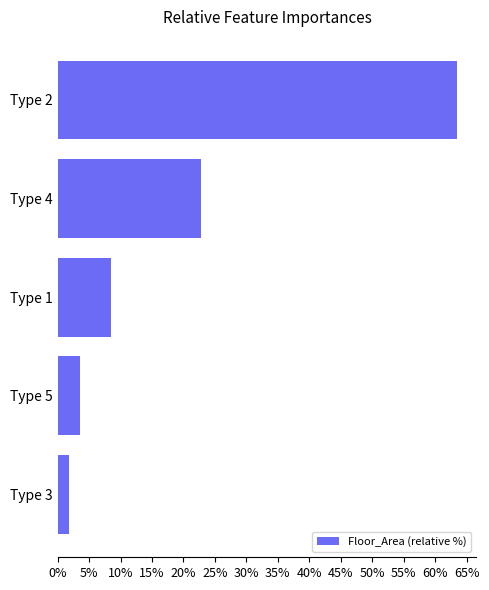

List the labels in order of value, smallest first.

Type 3, Type 5, Type 1, Type 4, Type 2